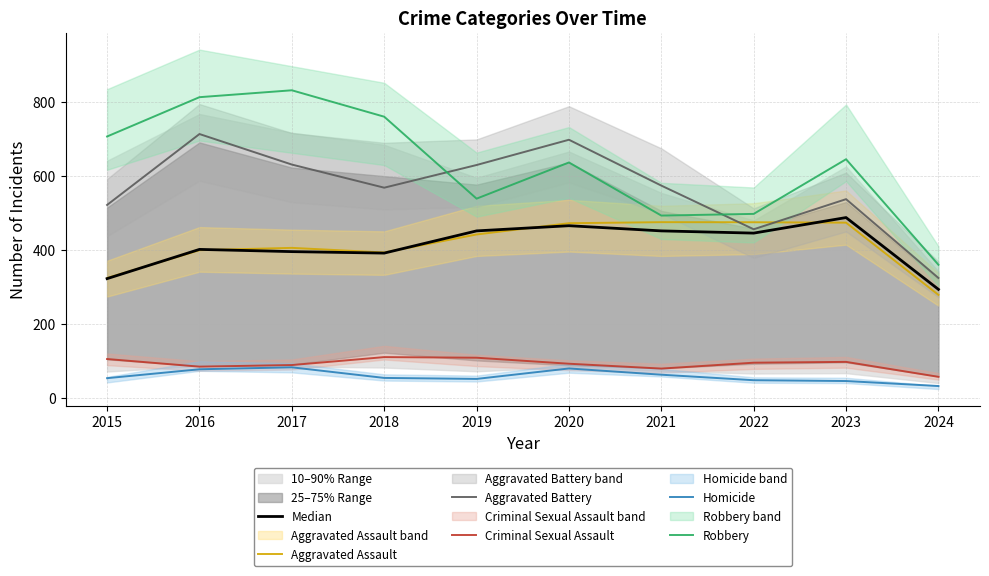

Which label corresponds to the largest value in the chart?

2017